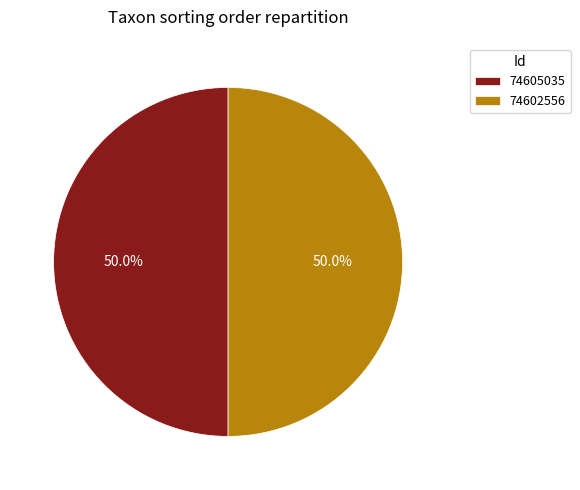

To the nearest percent, what portion does 74602556 represent?

50%